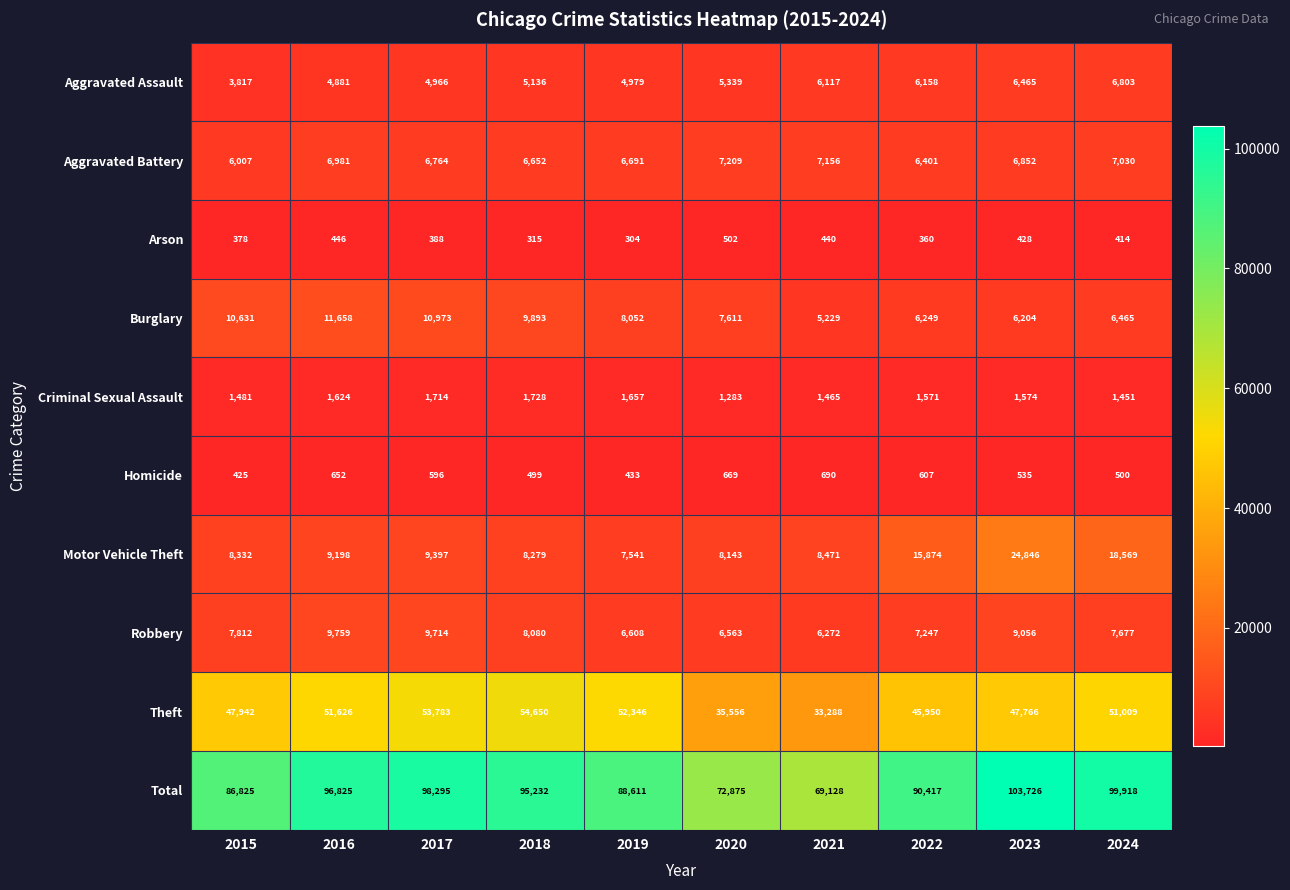

At which label is Motor Vehicle Theft closest to 16193?

2022